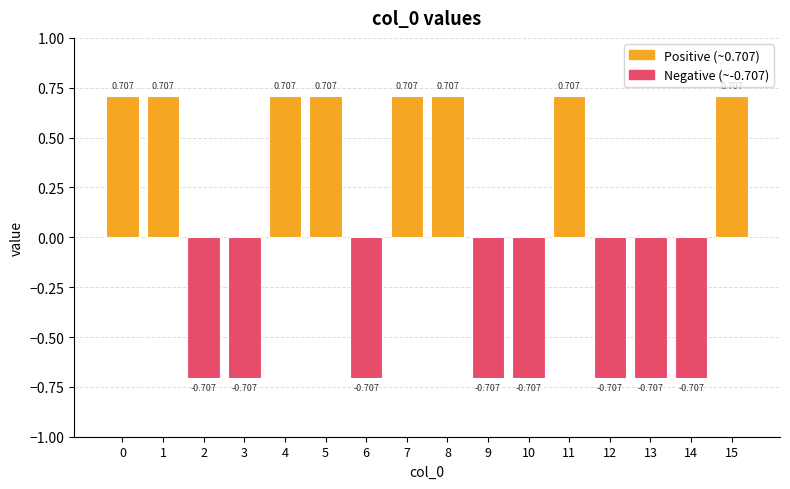

How many positive values are there?

8